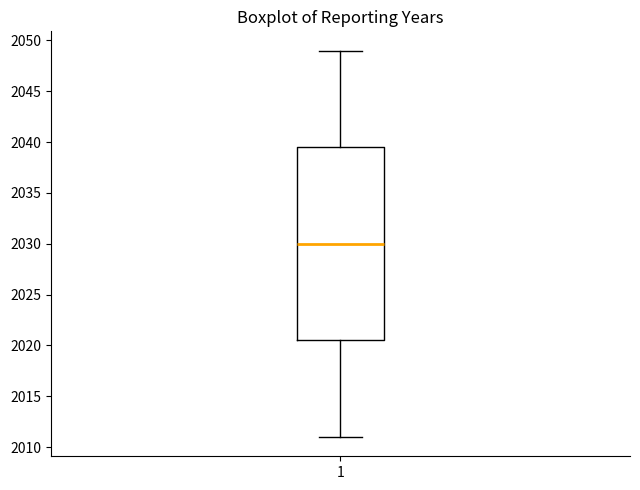

Where is the upper edge of the box at x = 1 on the y-axis? The values are not printed on the chart, so give them approximately, as read against the axis.

2039.5